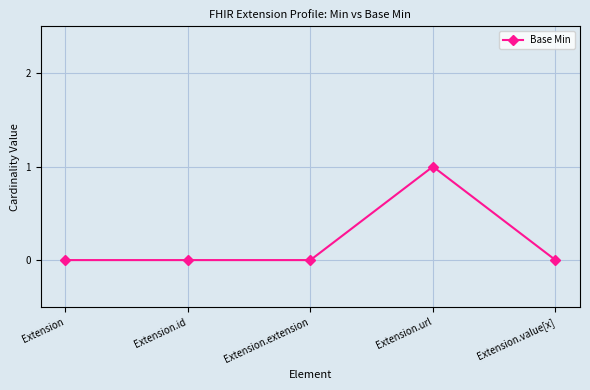

What is the label of the 5th point from the right?

Extension